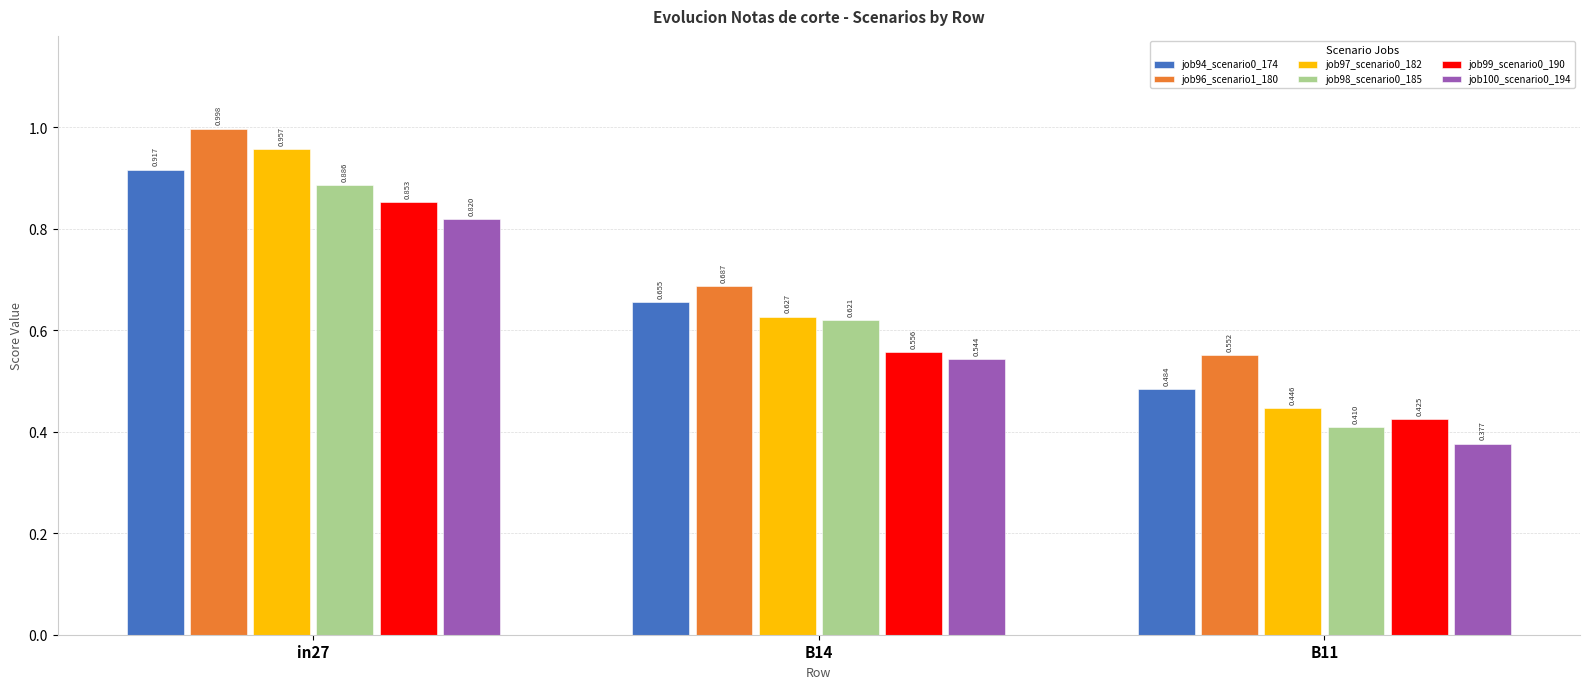

Is the value of job94_scenario0_174 at in27 greater than the value of job98_scenario0_185 at B14?

Yes